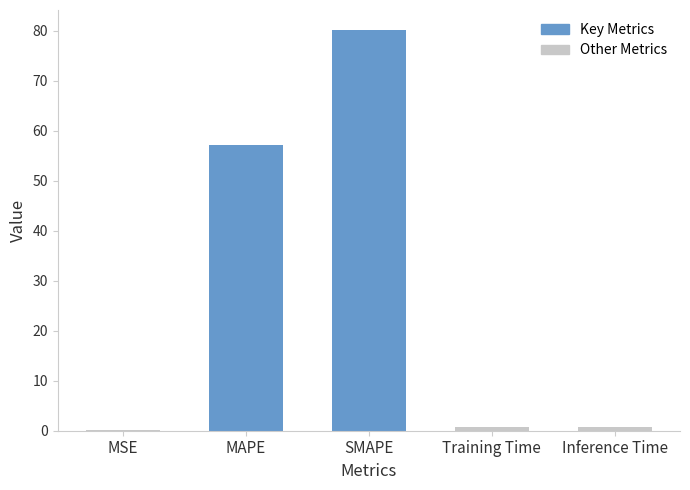

What is the difference between the values at MSE and Training Time?

0.6